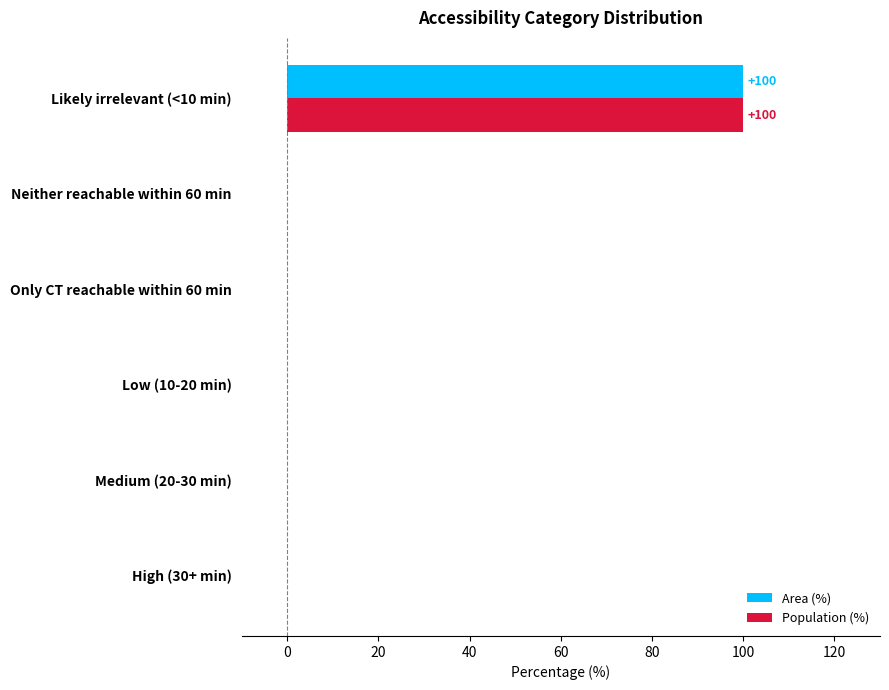

Is it true that Population (%) equals 52 at Only CT reachable within 60 min?

False